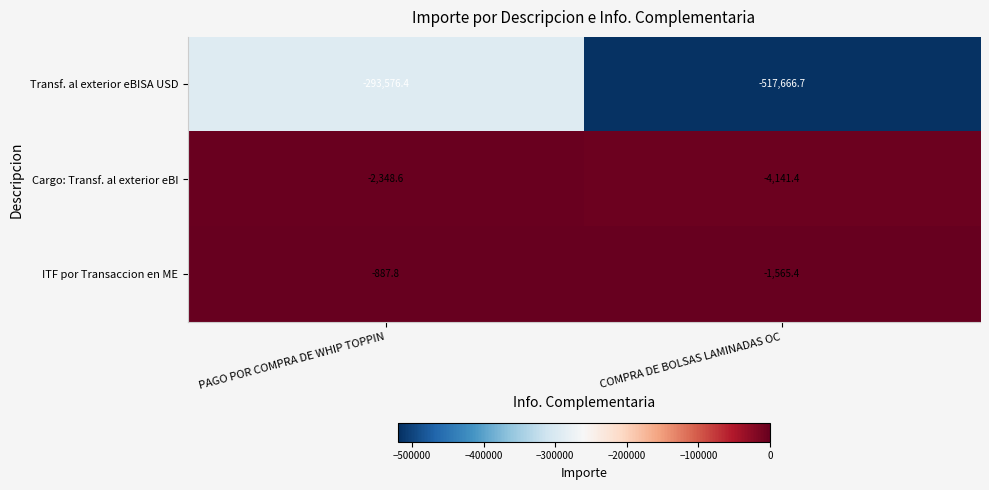

At which category is the sum across all series the highest?

PAGO POR COMPRA DE WHIP TOPPIN